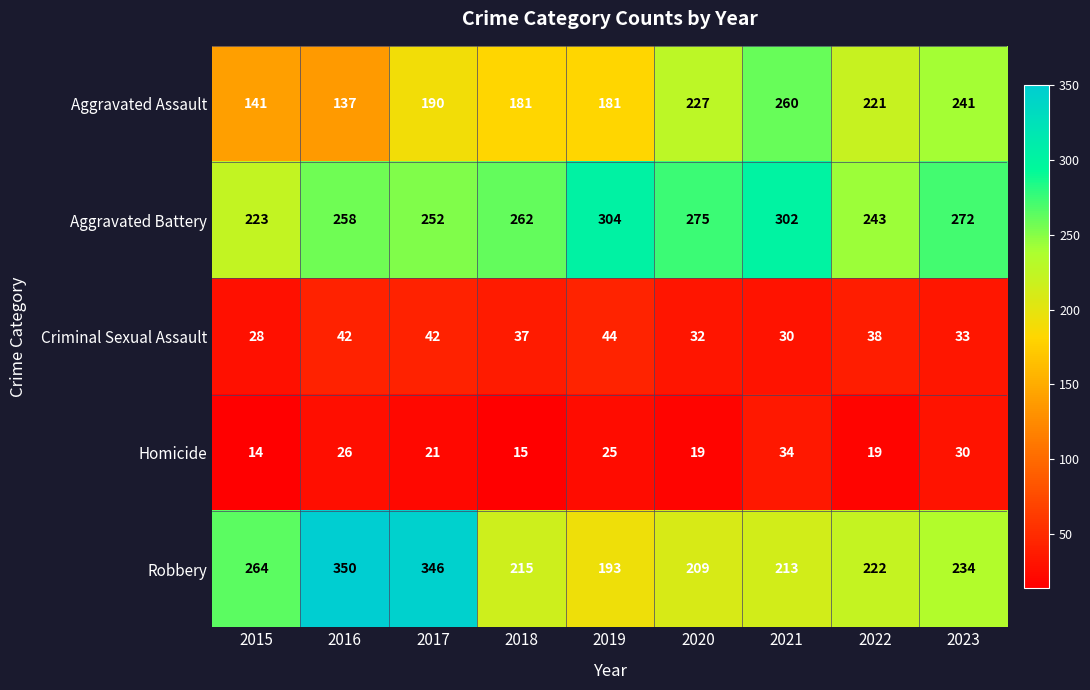

What is the spread (max minus min) of values at 2015?

250